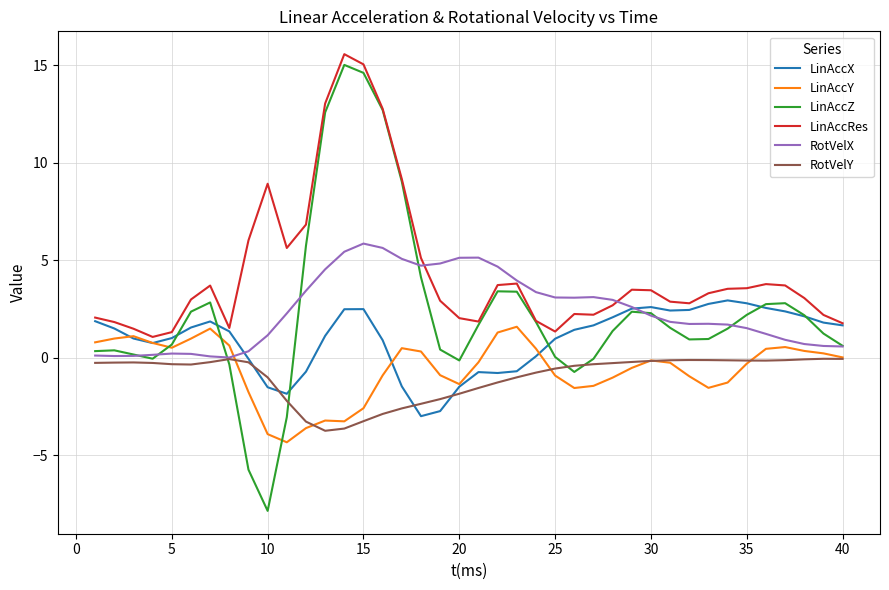

How many lines are shown in the chart?

6